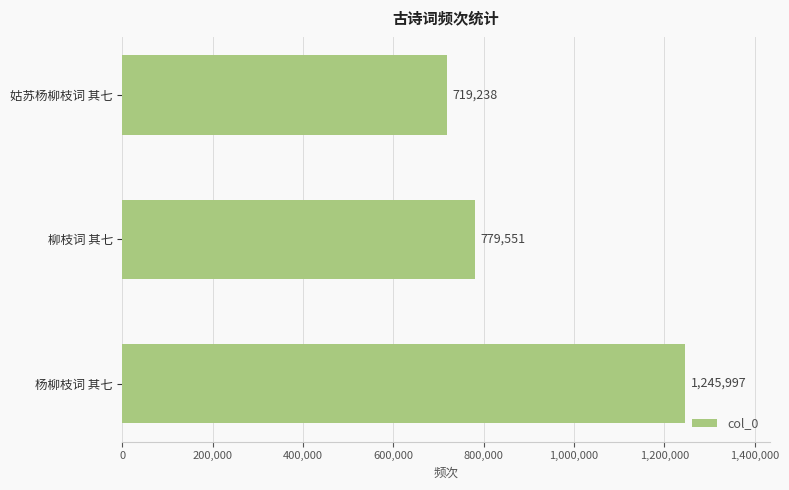

Does the chart contain stacked bars?

No